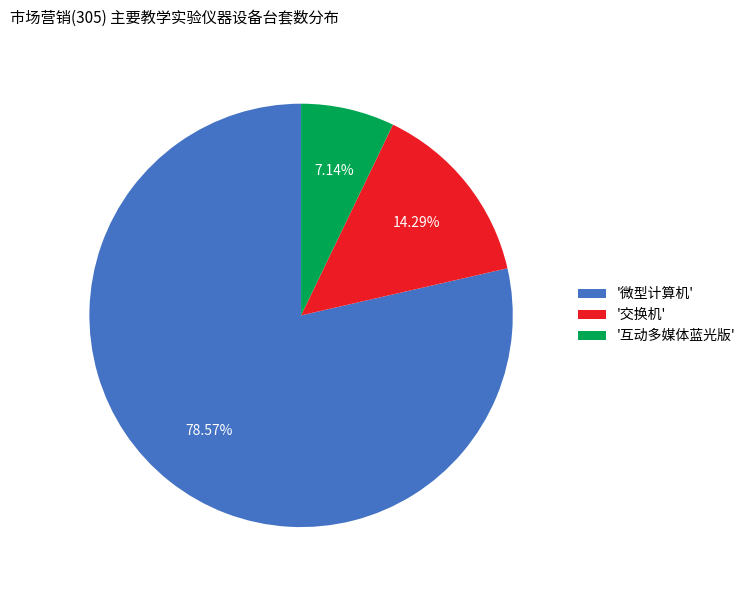

Which category has the smallest portion of the pie?

'互动多媒体蓝光版'